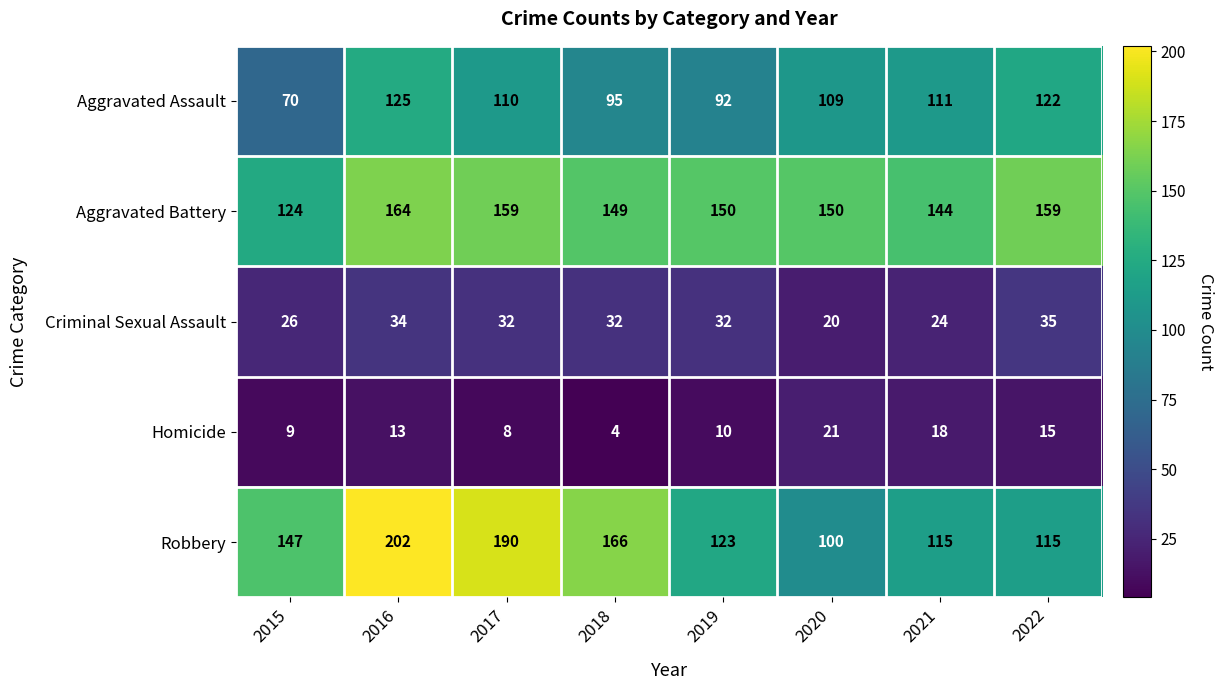

The value of Homicide at 2022 is 15. True or false?

True